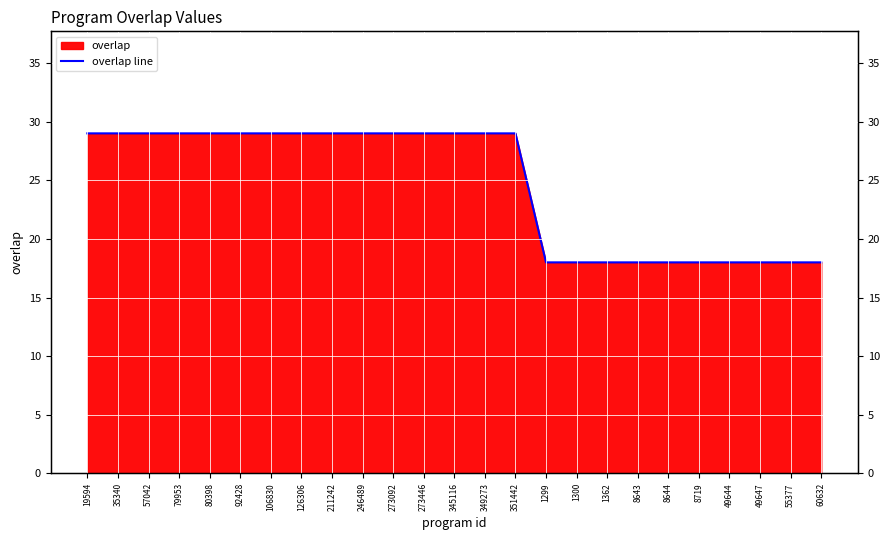

Reading right to left, what are all the values shown in this chart?

60632=18	55377=18	49647=18	49644=18	8719=18	8644=18	8643=18	1362=18	1300=18	1299=18	351442=29	349273=29	345116=29	273446=29	273092=29	246489=29	211242=29	126306=29	106830=29	92428=29	80398=29	79953=29	57042=29	35340=29	19594=29